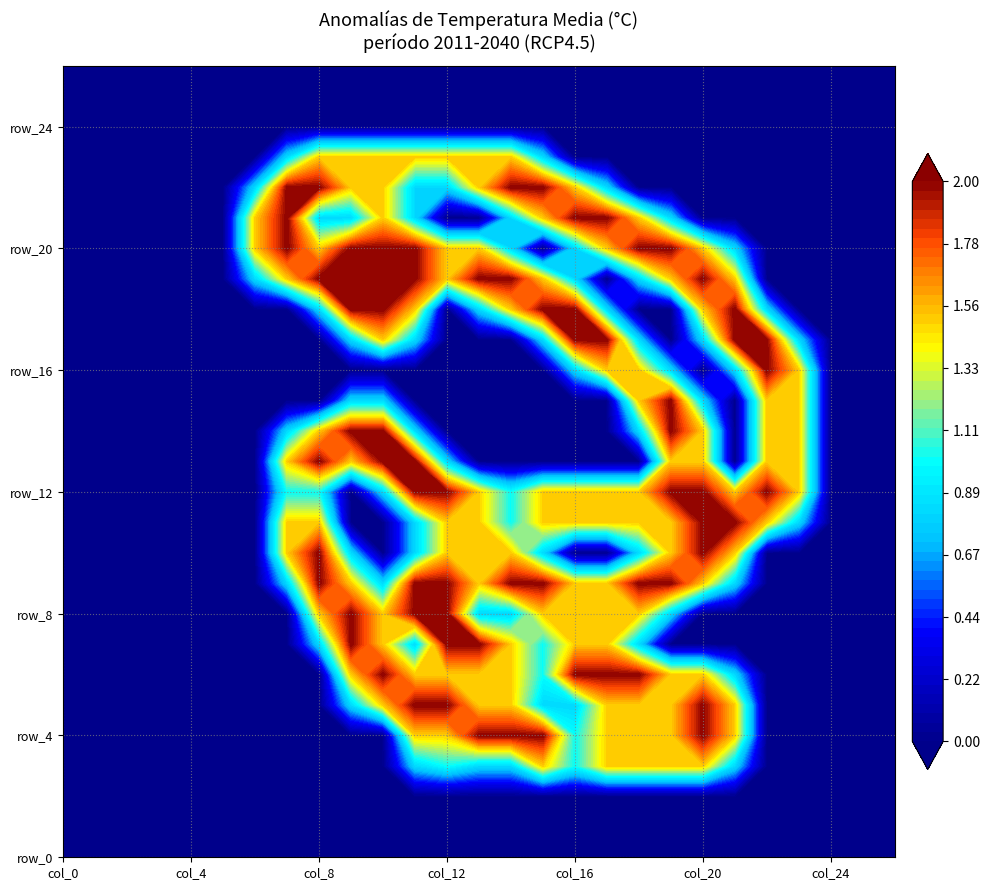

List the labels in order of row_13 value, smallest first.

0, 1, 2, 3, 4, 5, 6, 13, 14, 15, 16, 17, 18, 21, 24, 25, 26, 12, 7, 9, 19, 20, 22, 23, 8, 10, 11